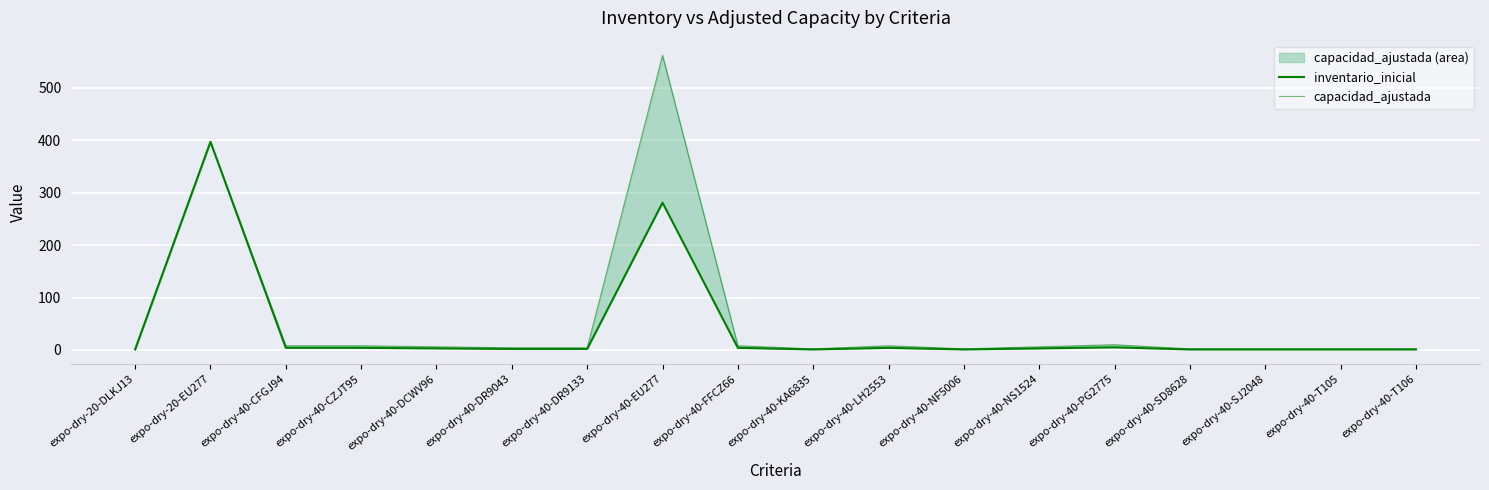

How many categories are shown in the chart?

18